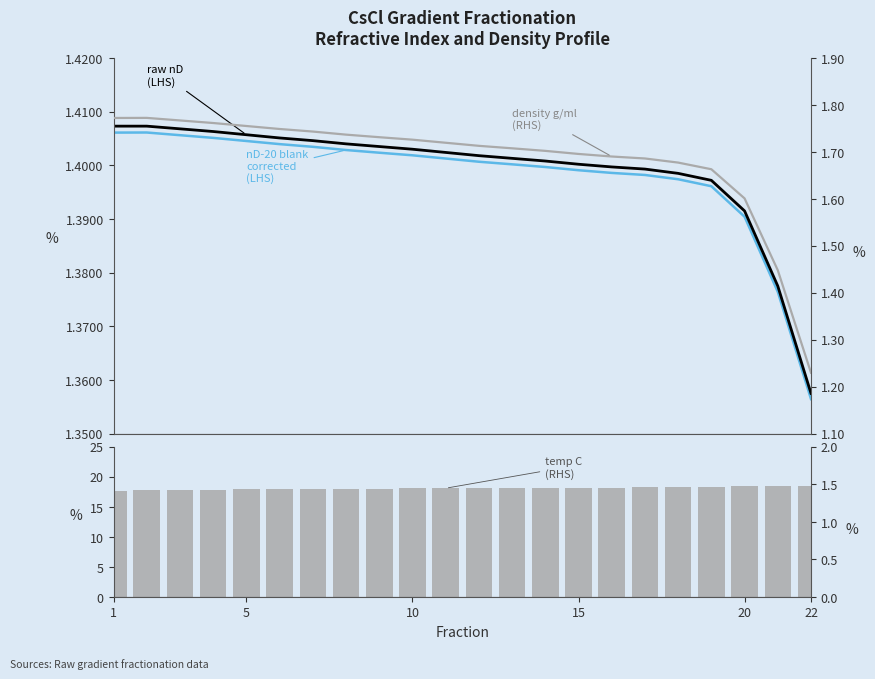

Which series has the largest total across all categories?

temp C (LHS)